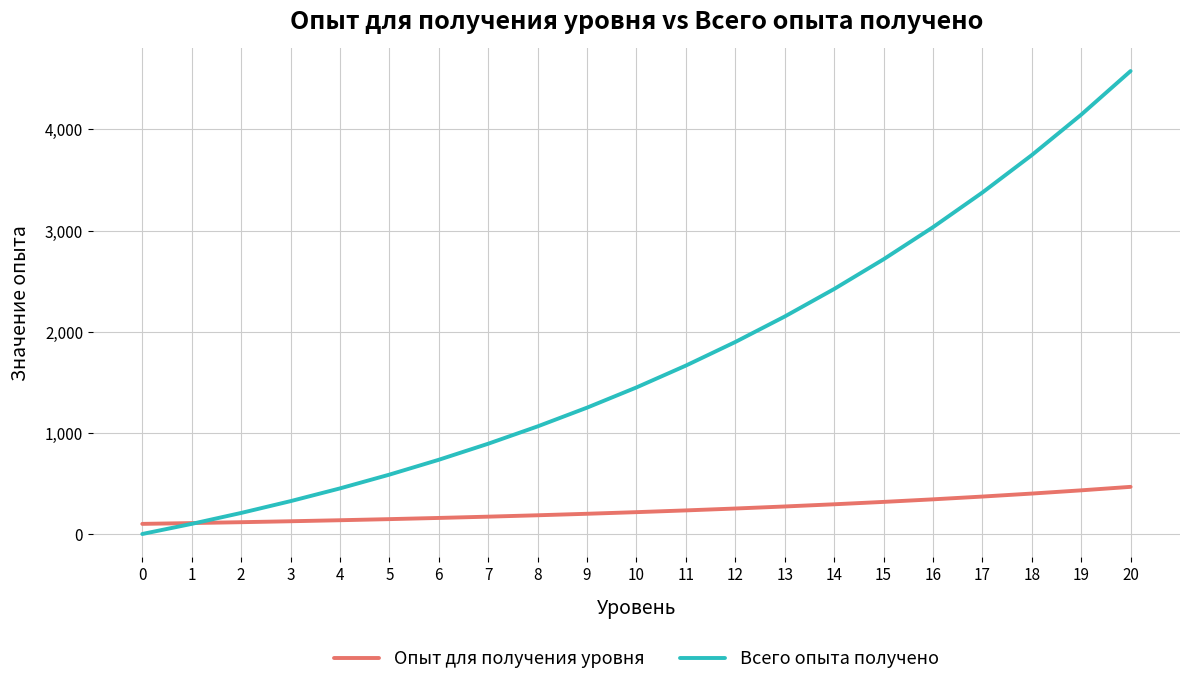

What is the difference between the Всего опыта получено values at 8 and 19?

3081.0